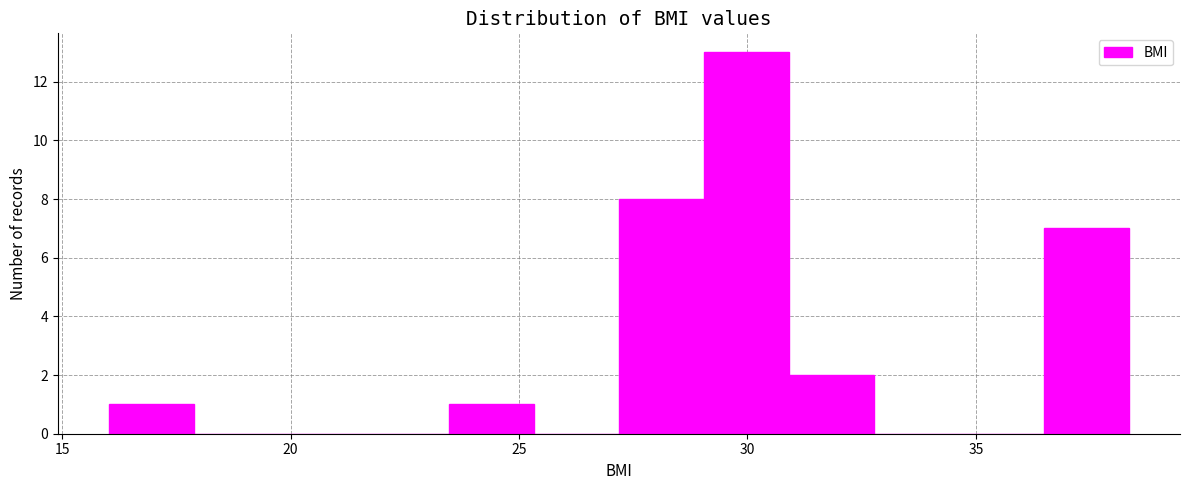

Around what value on the x-axis is the tallest bar? Give the approximate position of its centre, as read against the axis.

30.0